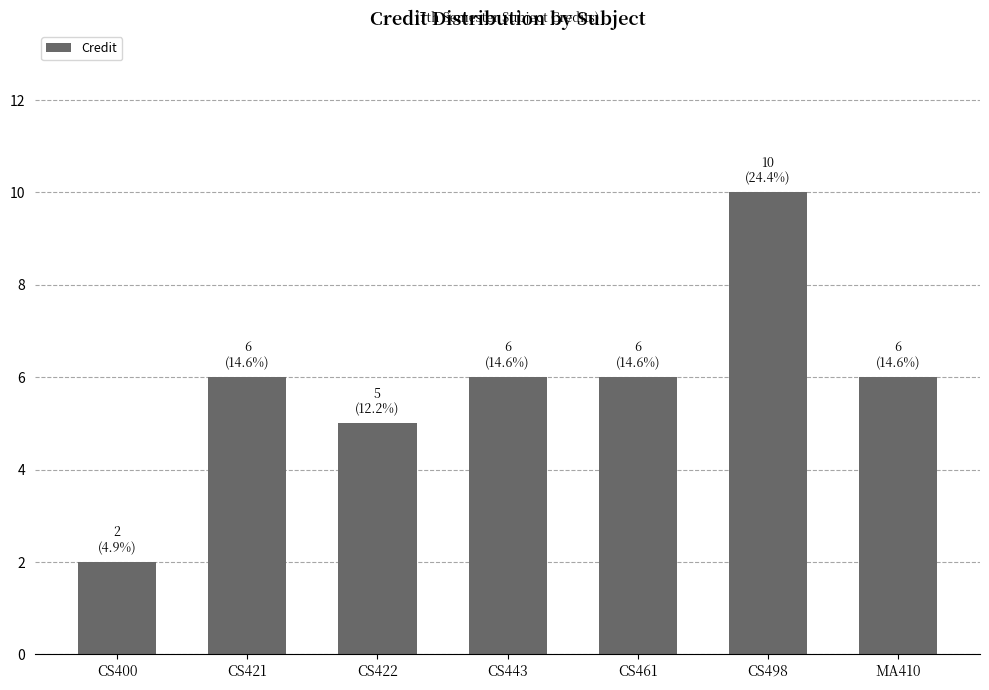

Is it true that the value at MA410 is 9?

False